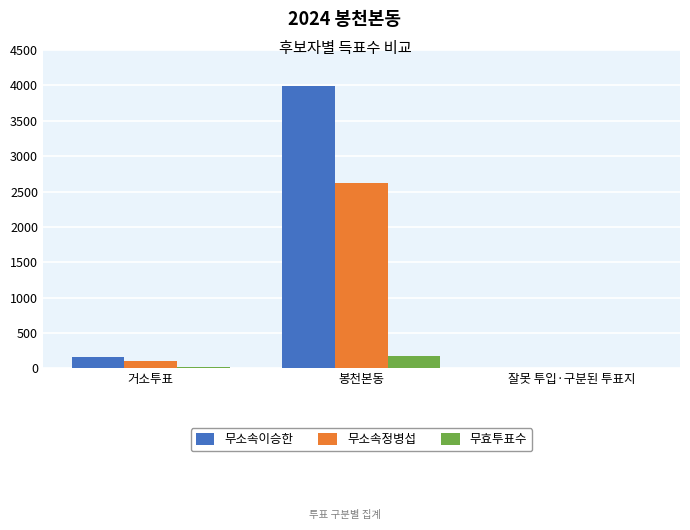

Between 거소투표 and 봉천본동, which series saw the biggest shift?

무소속이승한